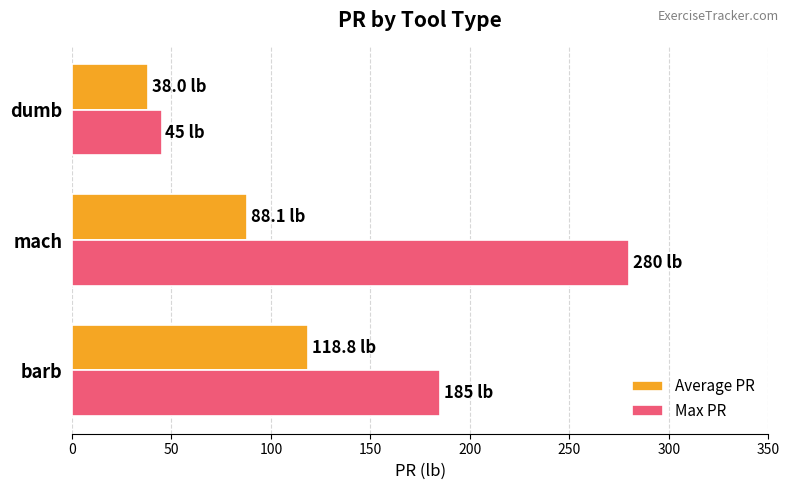

List the series in order of their overall mean, lowest first.

Average PR, Max PR